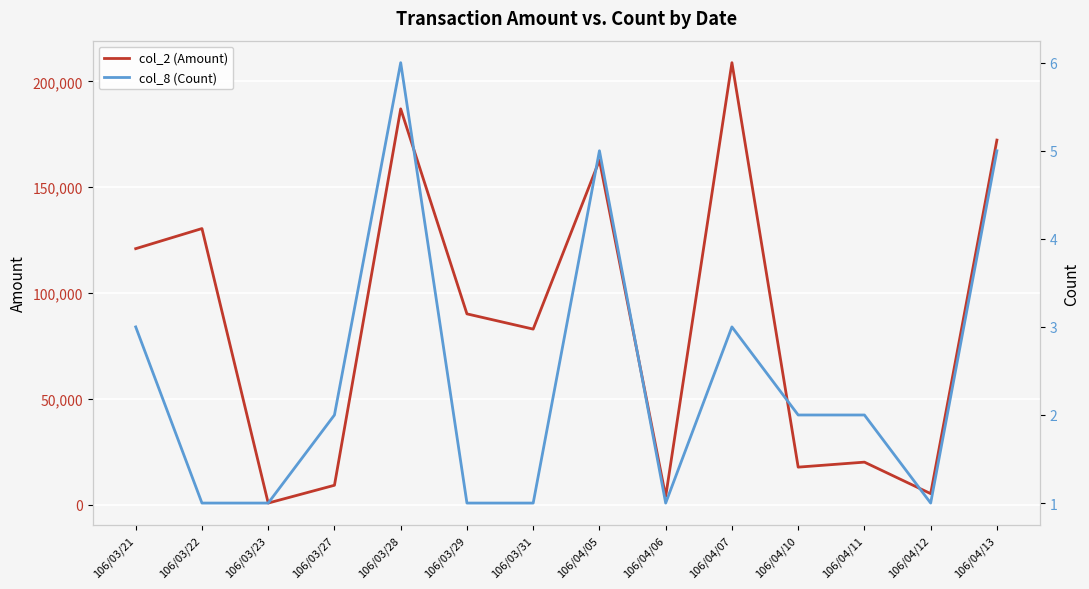

At 106/04/05, list the series in order from smallest to largest.

col_8 (Count), col_2 (Amount)